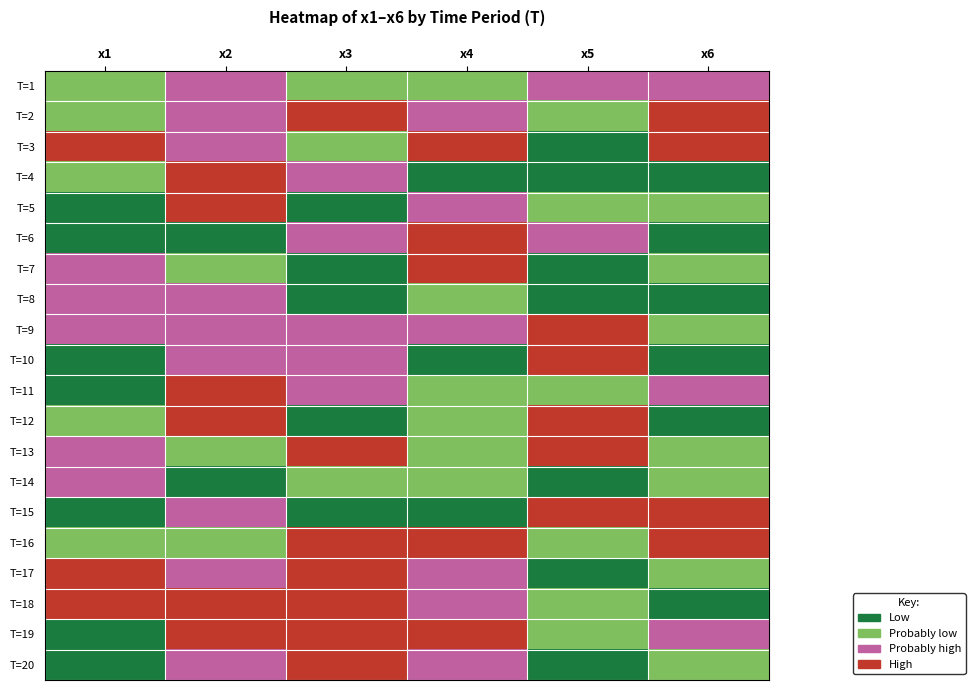

Reading right to left, what are all the values shown in this chart?

T=1: x6=2	x5=2	x4=1	x3=1	x2=2	x1=1
T=2: x6=3	x5=1	x4=2	x3=3	x2=2	x1=1
T=3: x6=3	x5=0	x4=3	x3=1	x2=2	x1=3
T=4: x6=0	x5=0	x4=0	x3=2	x2=3	x1=1
T=5: x6=1	x5=1	x4=2	x3=0	x2=3	x1=0
T=6: x6=0	x5=2	x4=3	x3=2	x2=0	x1=0
T=7: x6=1	x5=0	x4=3	x3=0	x2=1	x1=2
T=8: x6=0	x5=0	x4=1	x3=0	x2=2	x1=2
T=9: x6=1	x5=3	x4=2	x3=2	x2=2	x1=2
T=10: x6=0	x5=3	x4=0	x3=2	x2=2	x1=0
T=11: x6=2	x5=1	x4=1	x3=2	x2=3	x1=0
T=12: x6=0	x5=3	x4=1	x3=0	x2=3	x1=1
T=13: x6=1	x5=3	x4=1	x3=3	x2=1	x1=2
T=14: x6=1	x5=0	x4=1	x3=1	x2=0	x1=2
T=15: x6=3	x5=3	x4=0	x3=0	x2=2	x1=0
T=16: x6=3	x5=1	x4=3	x3=3	x2=1	x1=1
T=17: x6=1	x5=0	x4=2	x3=3	x2=2	x1=3
T=18: x6=0	x5=1	x4=2	x3=3	x2=3	x1=3
T=19: x6=2	x5=1	x4=3	x3=3	x2=3	x1=0
T=20: x6=1	x5=0	x4=2	x3=3	x2=2	x1=0